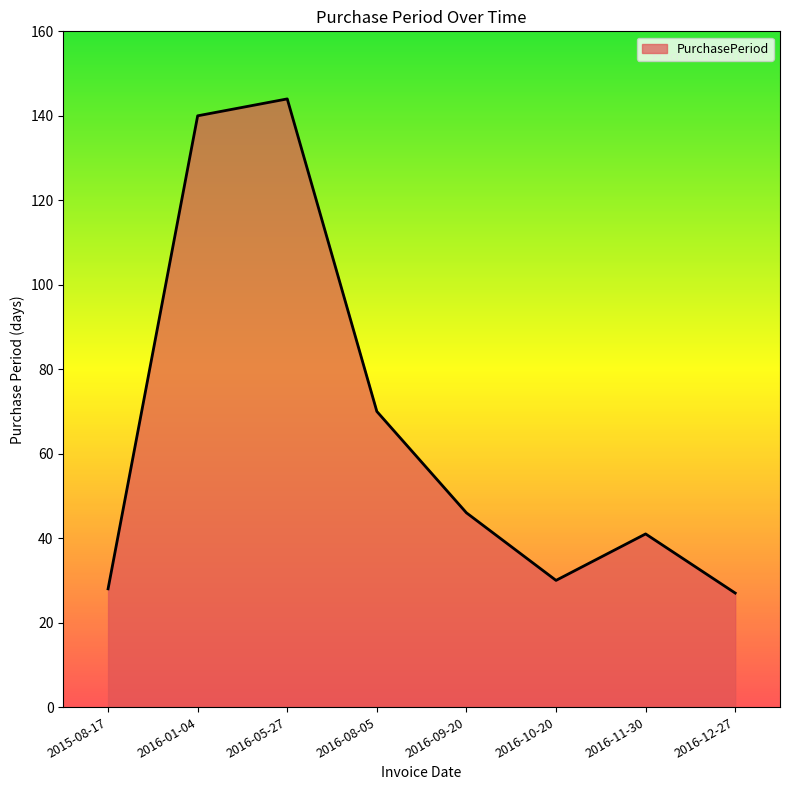

What is the difference between the second highest and minimum values?

113